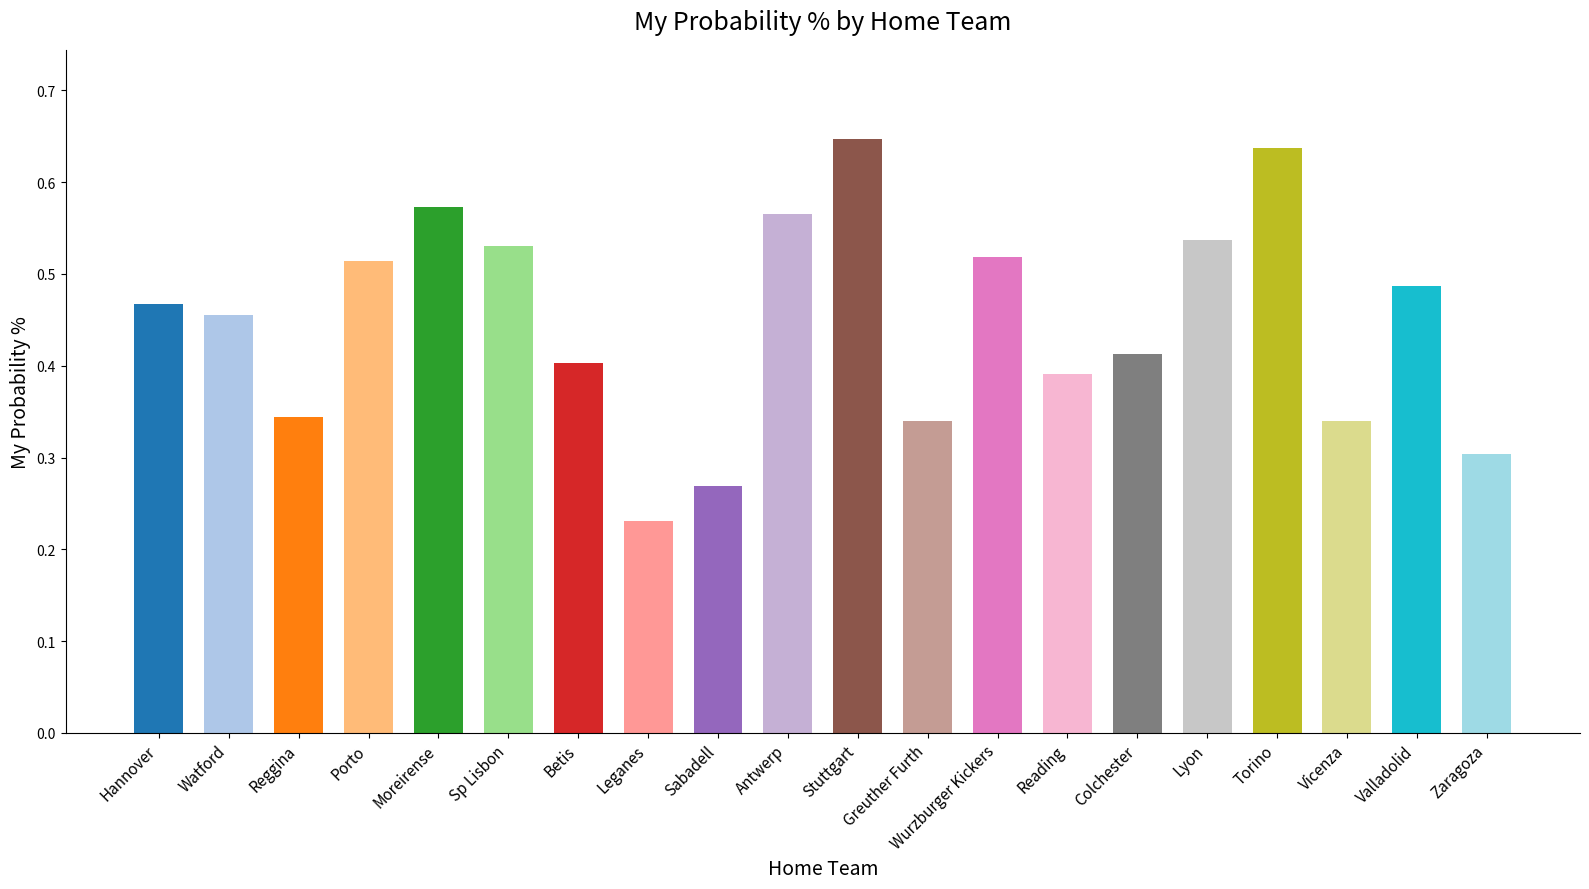

Count the values in the range 0 to 1.

20